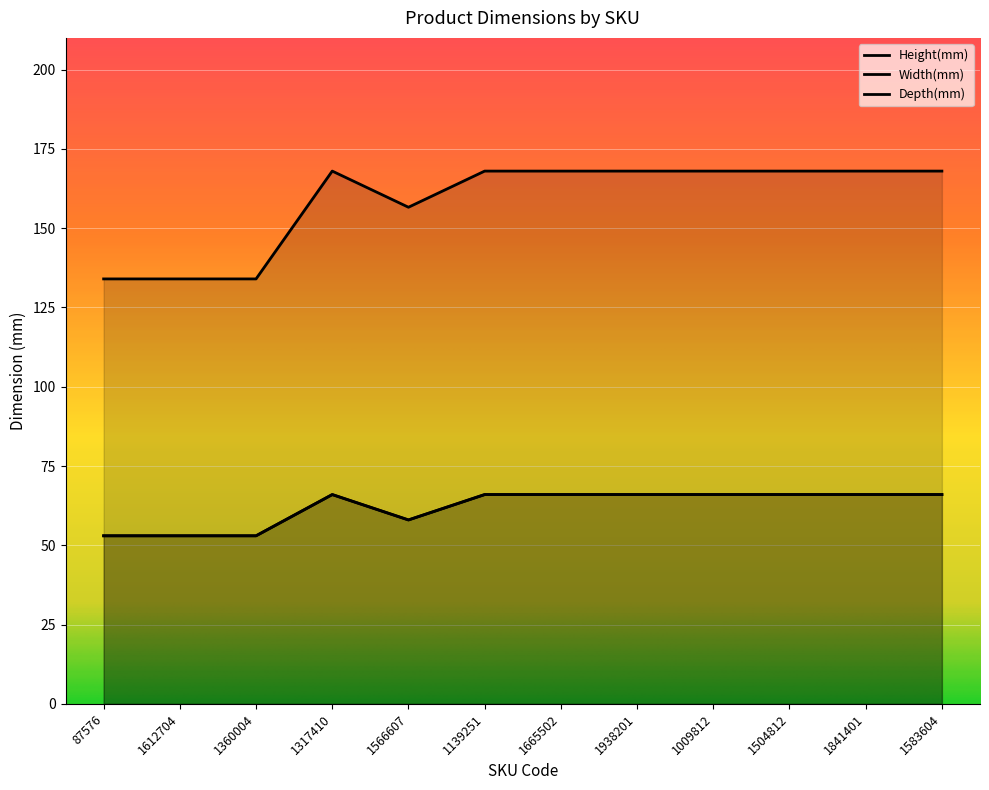

At how many categories does at least one series exceed 145?

9